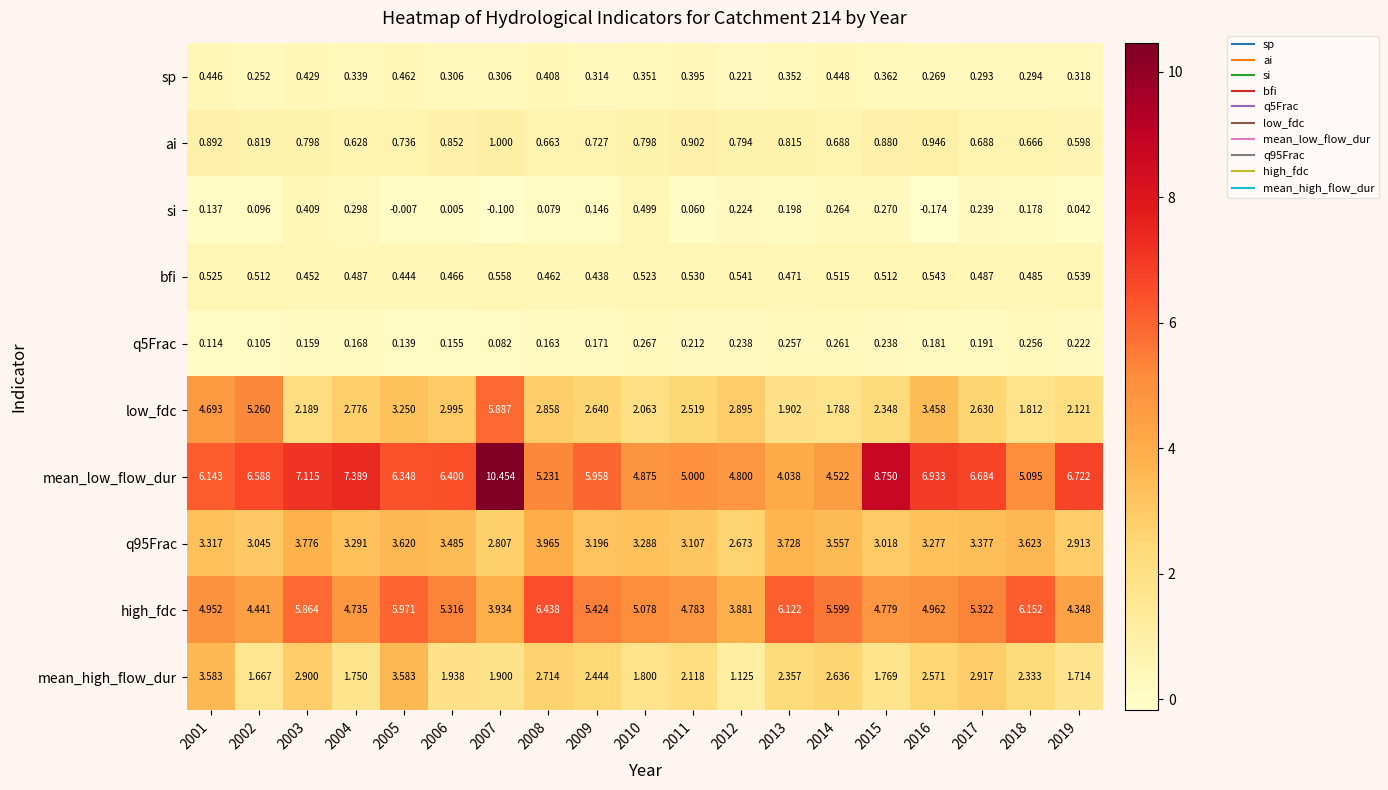

Which series has the largest total across all categories?

mean_low_flow_dur